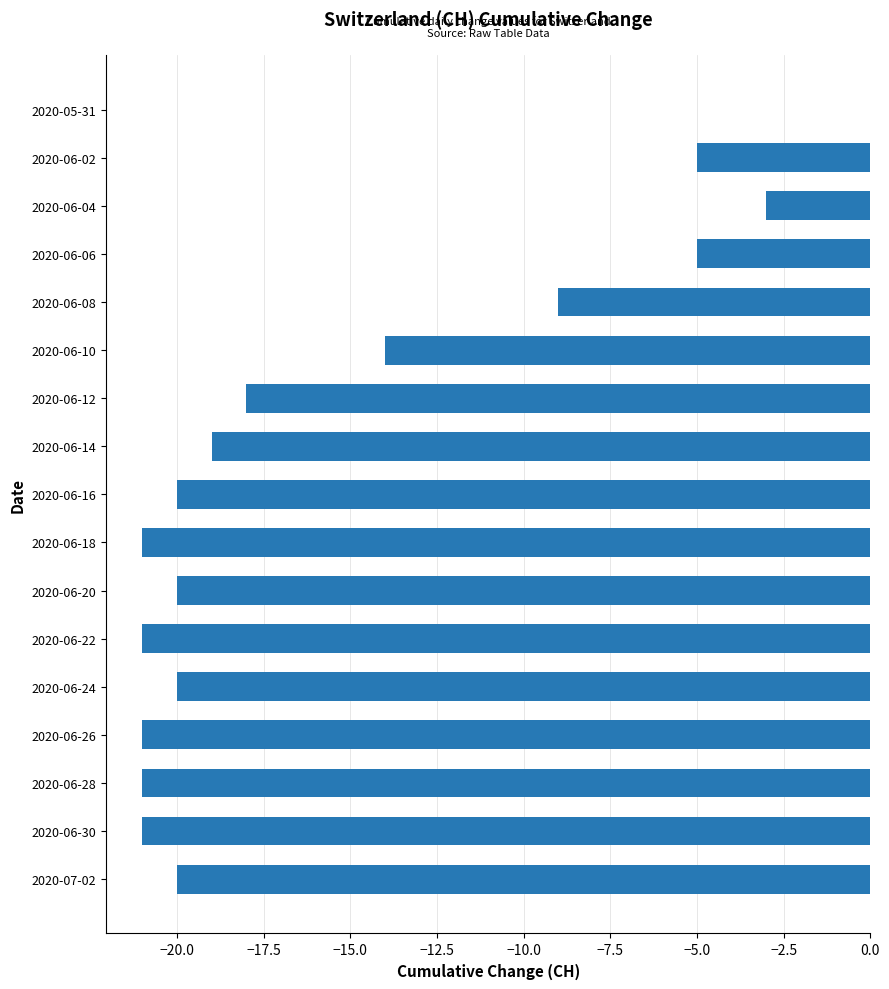

At which label is the value closest to -10?

2020-06-08